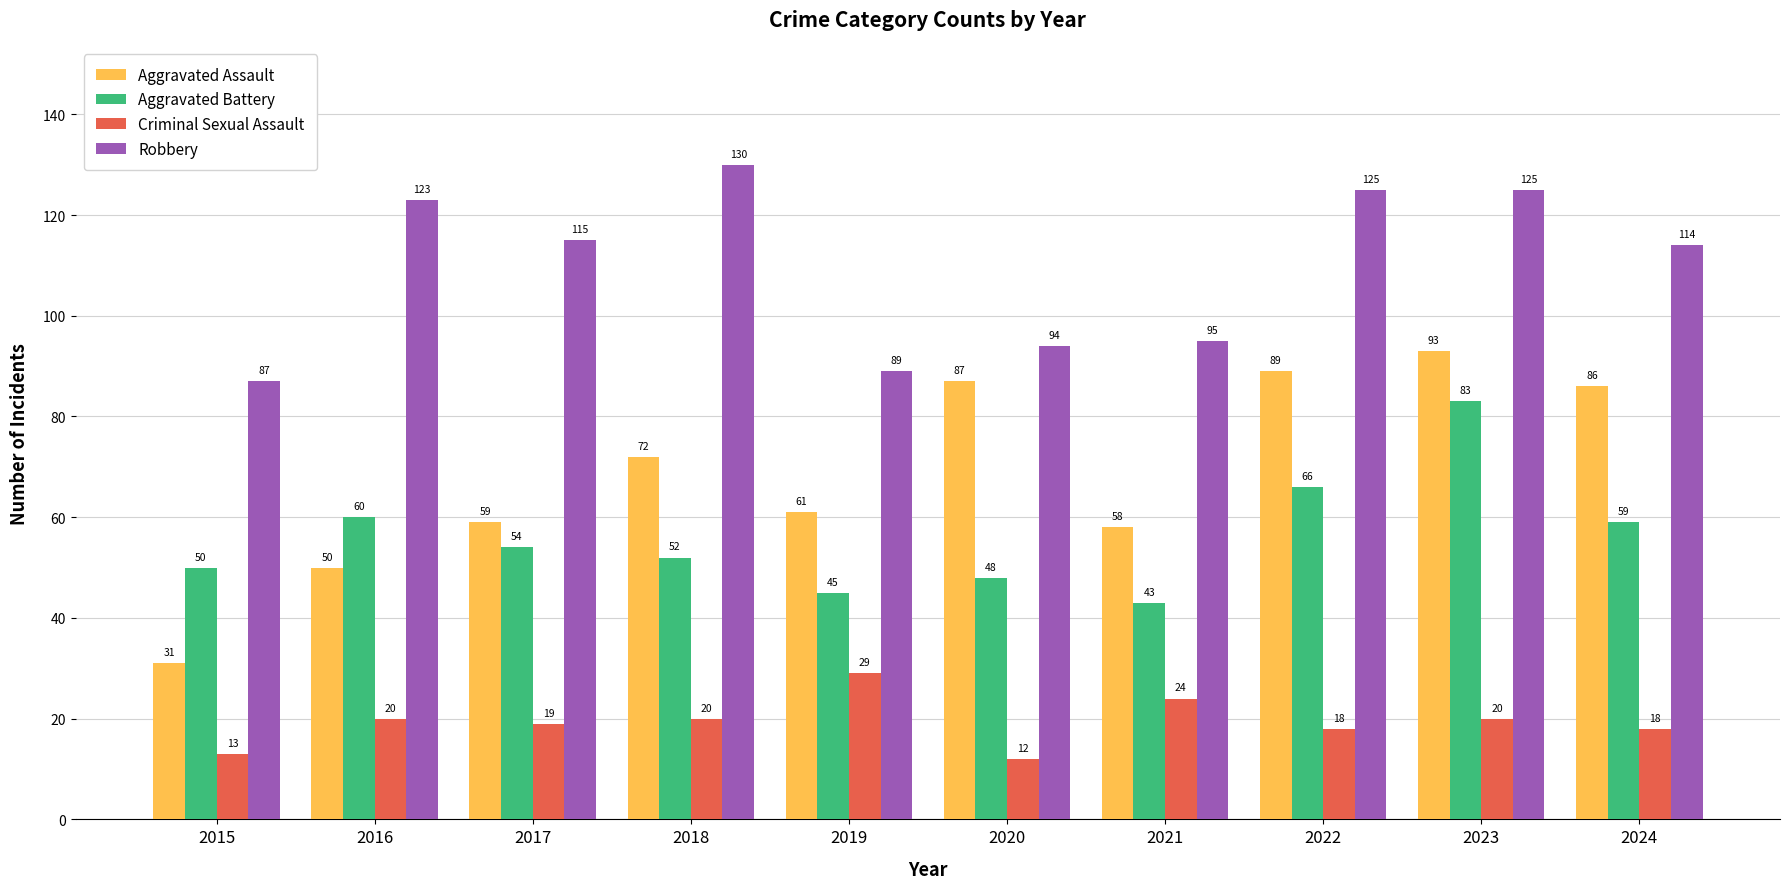

Is it true that Robbery equals 125 at 2023?

True